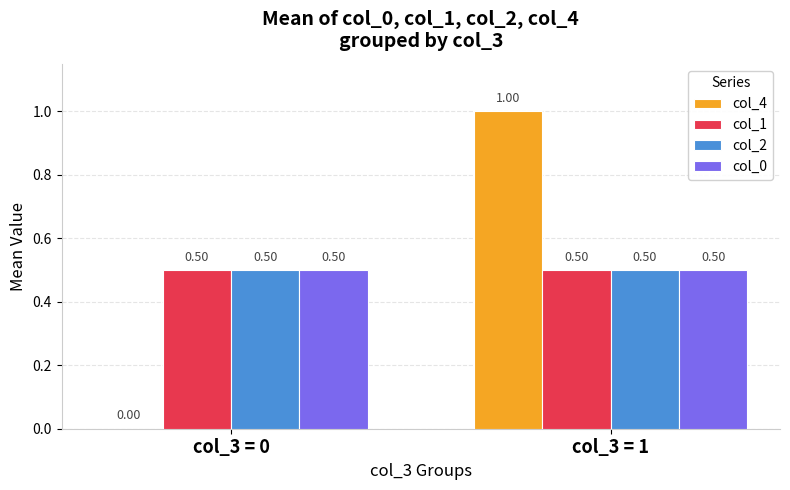

Between col_3 = 0 and col_3 = 1, which series saw the biggest shift?

col_4